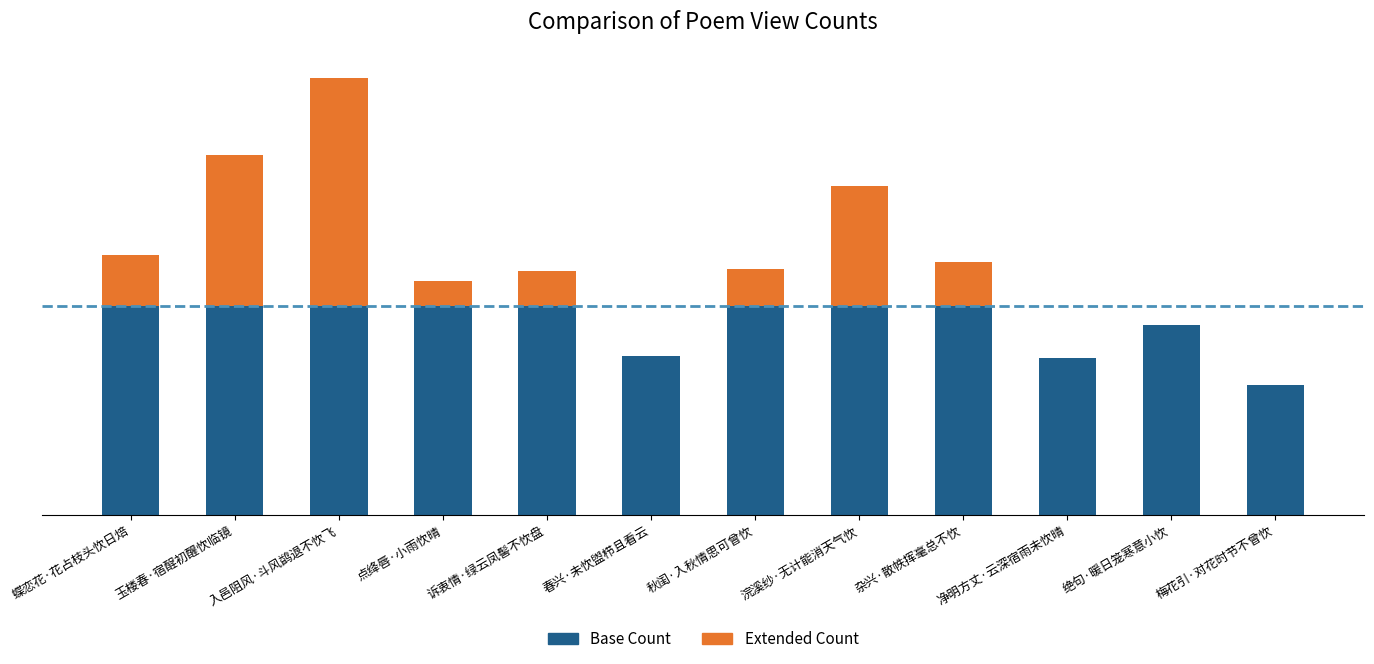

What are all the series names shown in the legend?

Base Count, Extended Count